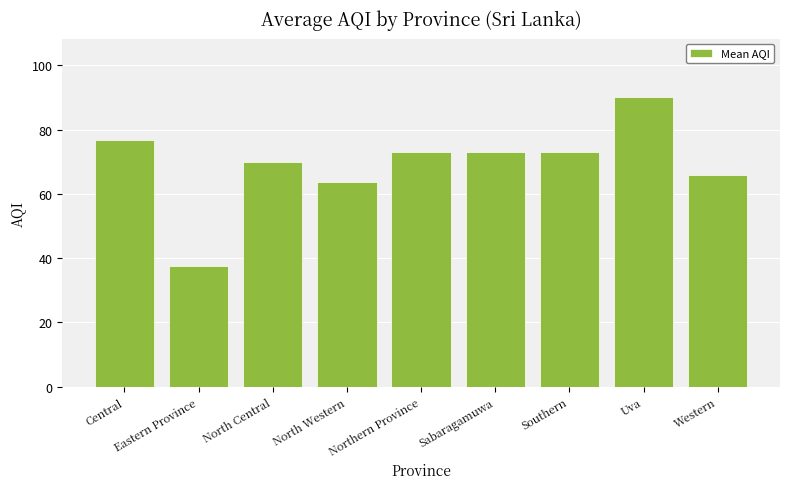

What is the difference between the maximum and minimum values?

52.8